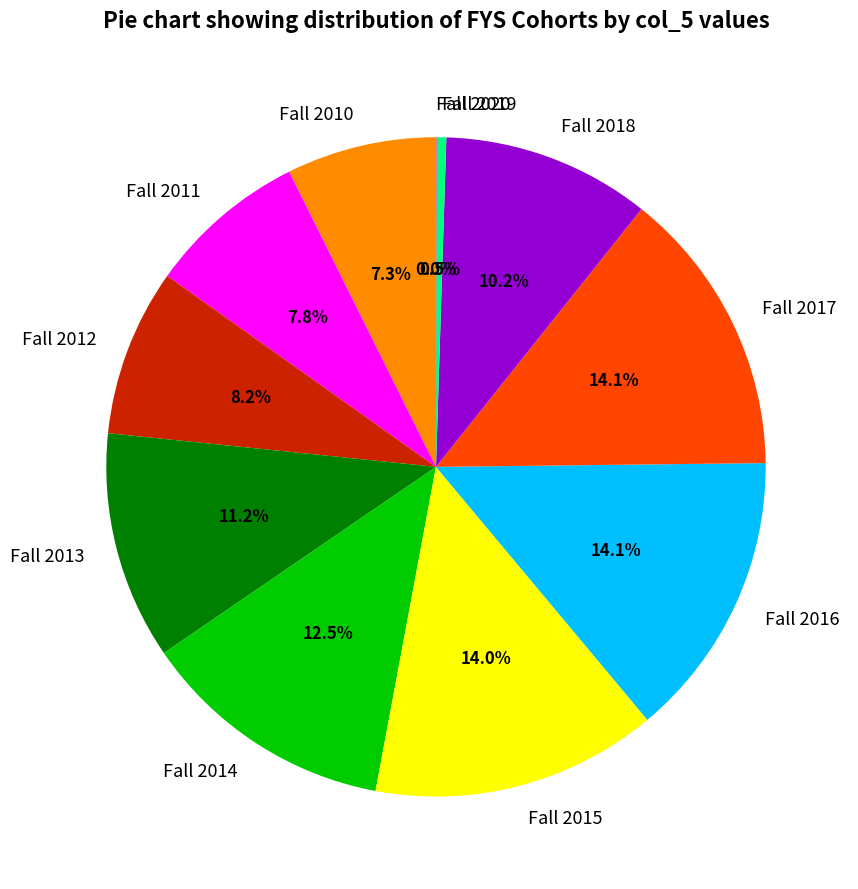

Is the sum of Fall 2010 and Fall 2019 greater than half?

No